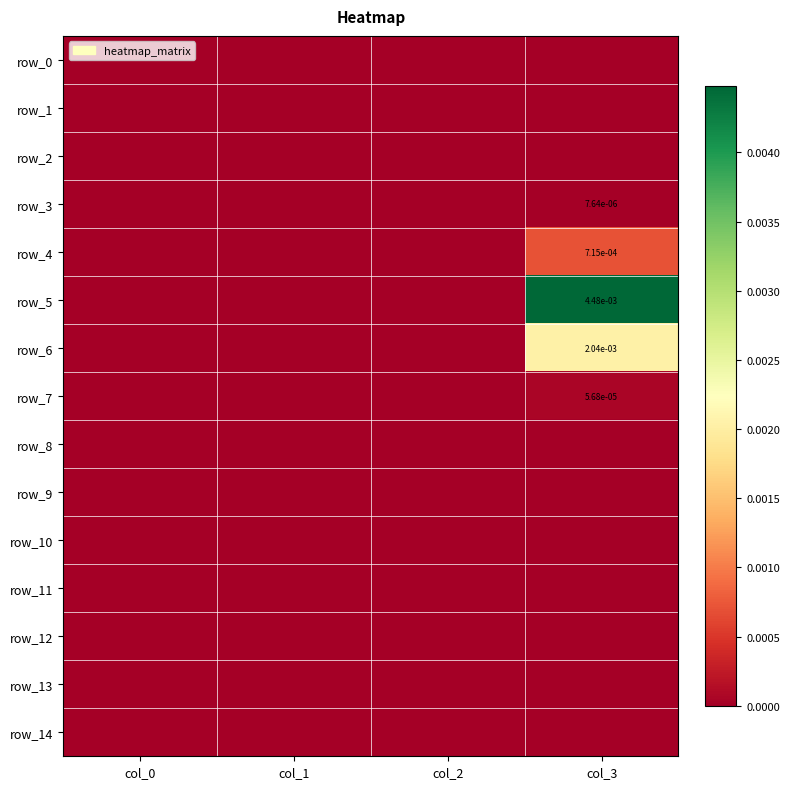

At which label is row_3 closest to 0?

col_0